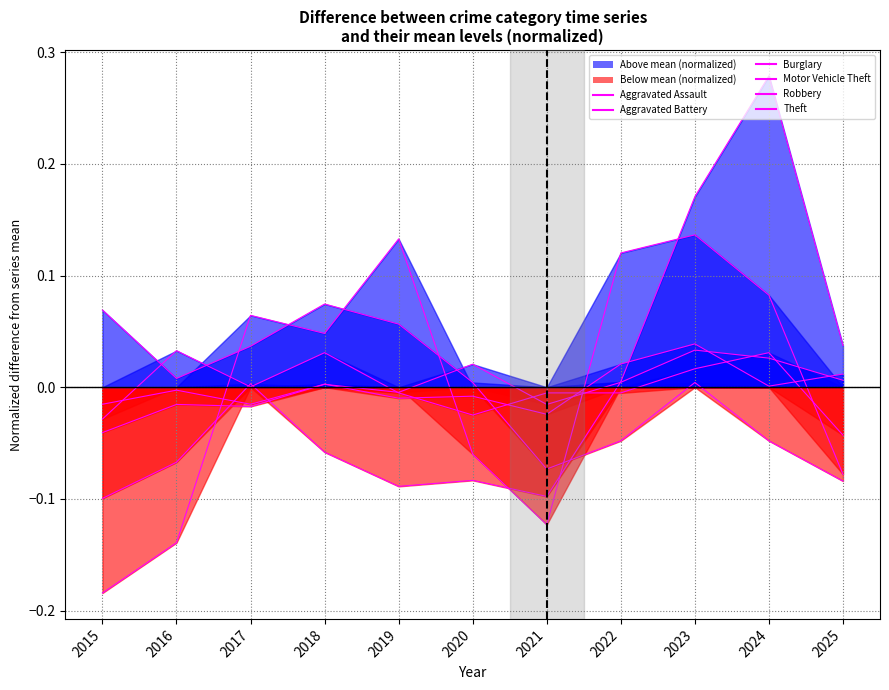

Count the number of values greater than 0.

6